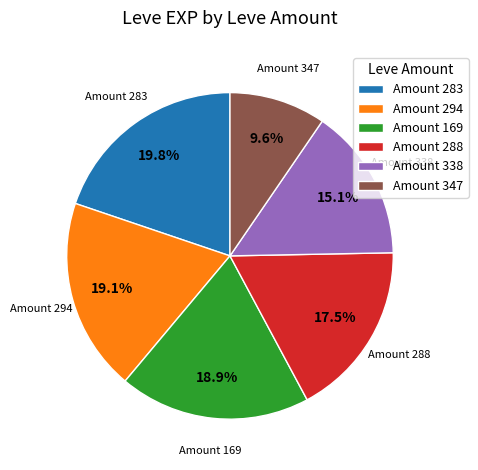

Which category has the biggest portion of the pie?

Amount 283